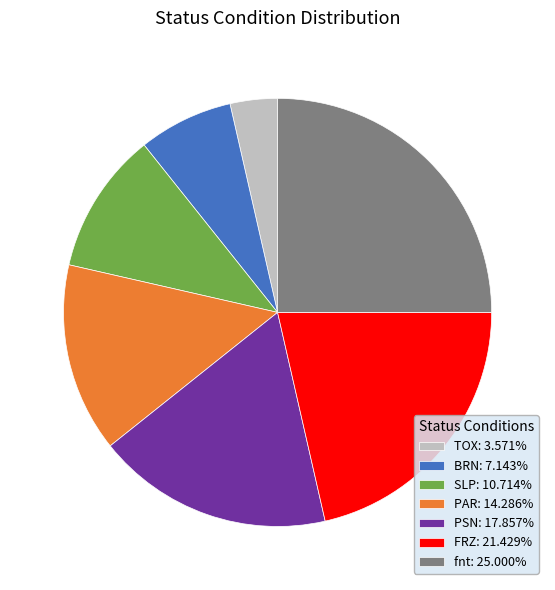

Approximately how many times larger is the value at PAR: 14.286% compared to FRZ: 21.429%?

0.7